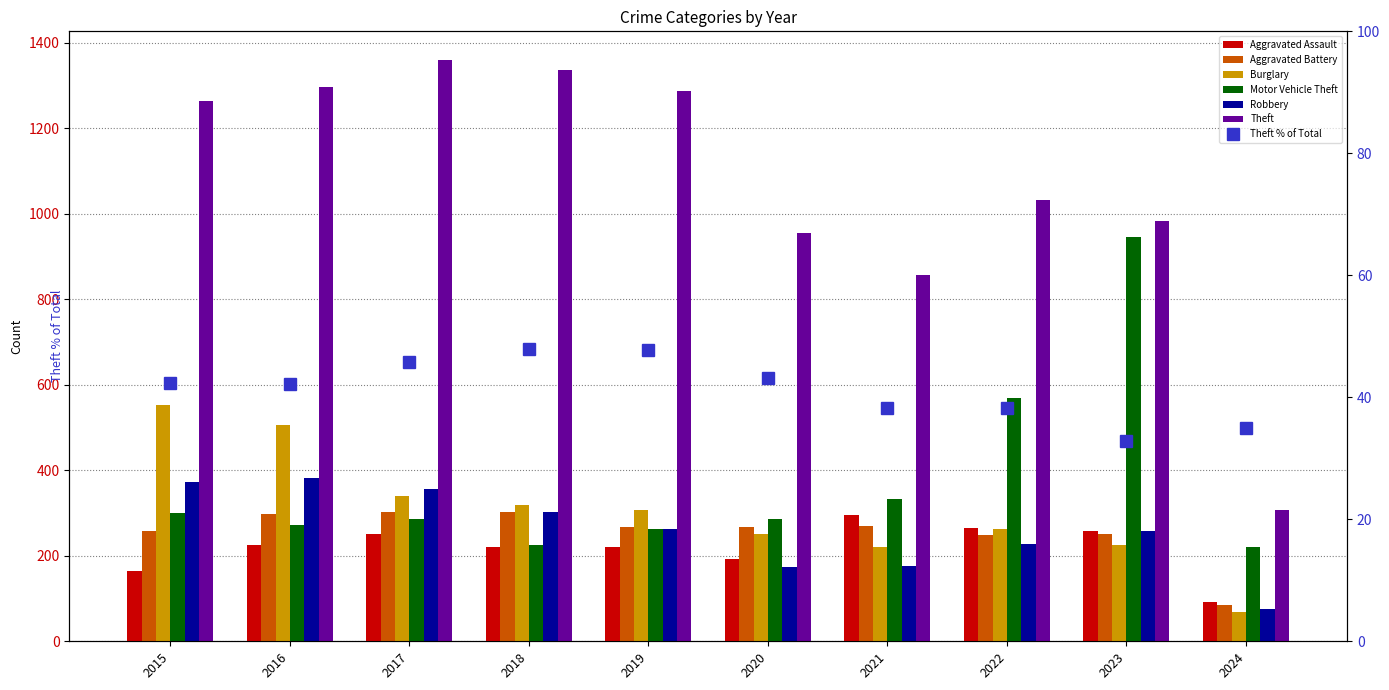

Between 2021 and 2024, which is larger?

2021